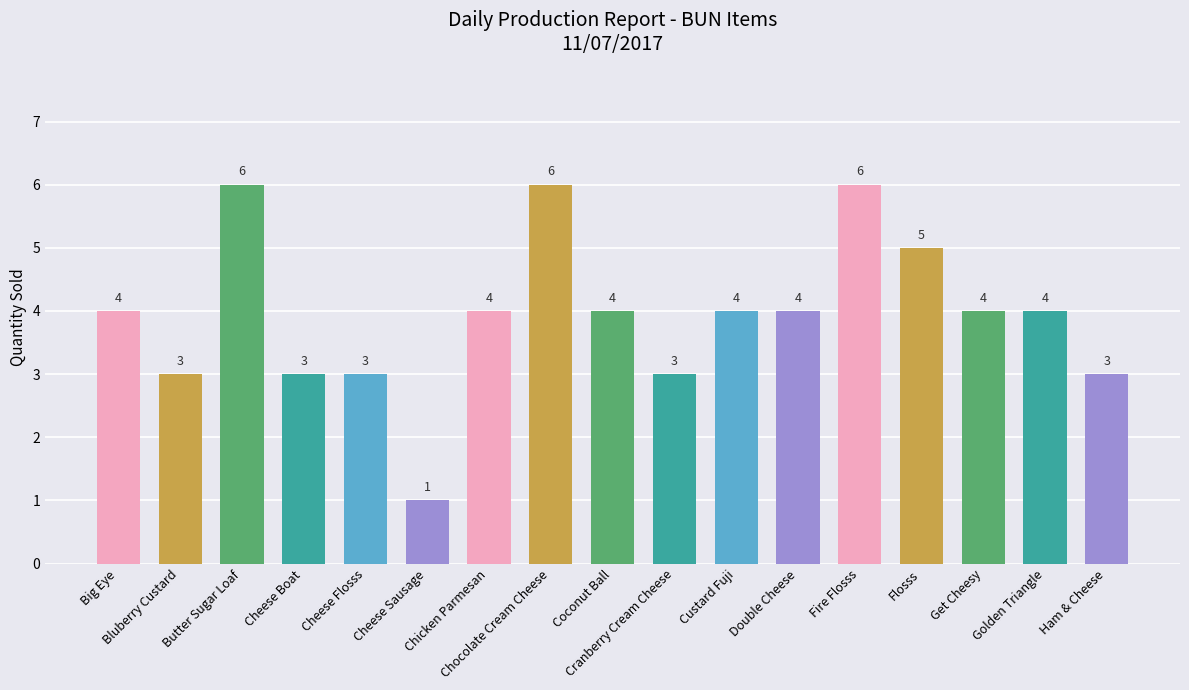

What is the value of the 13th bar from the left?

6